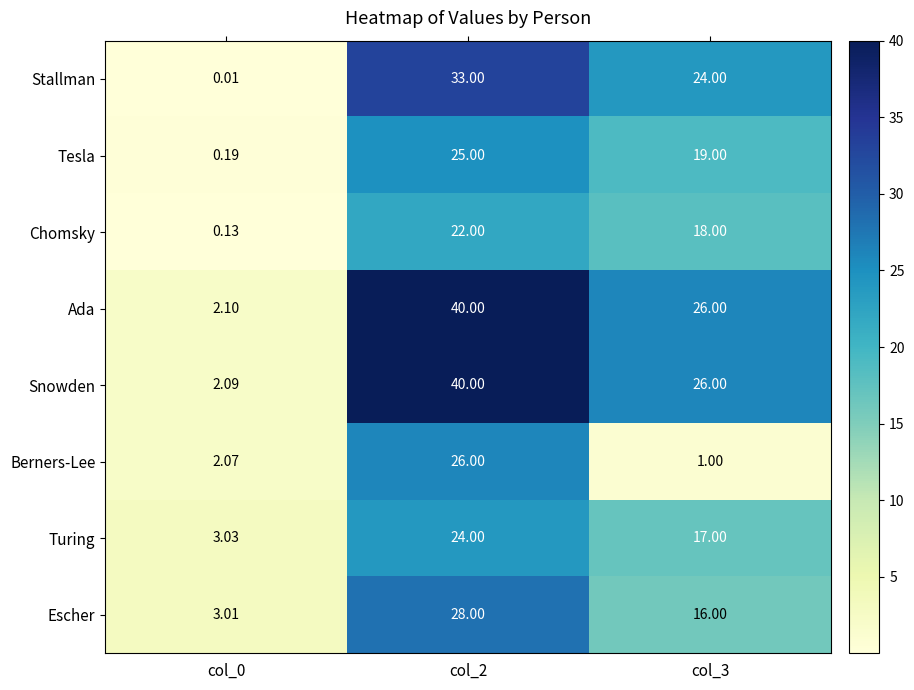

Which series changed the most between col_0 and col_3?

Stallman